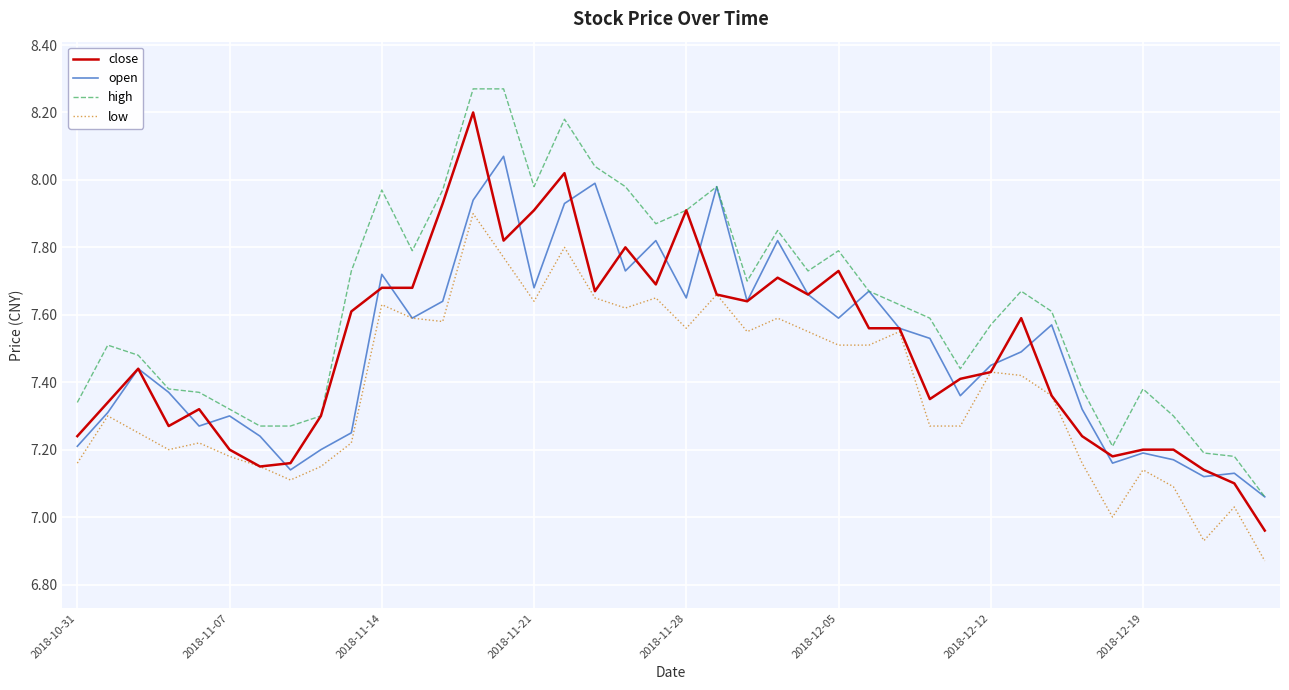

Rank the series by their maximum value, from highest to lowest.

high, close, open, low